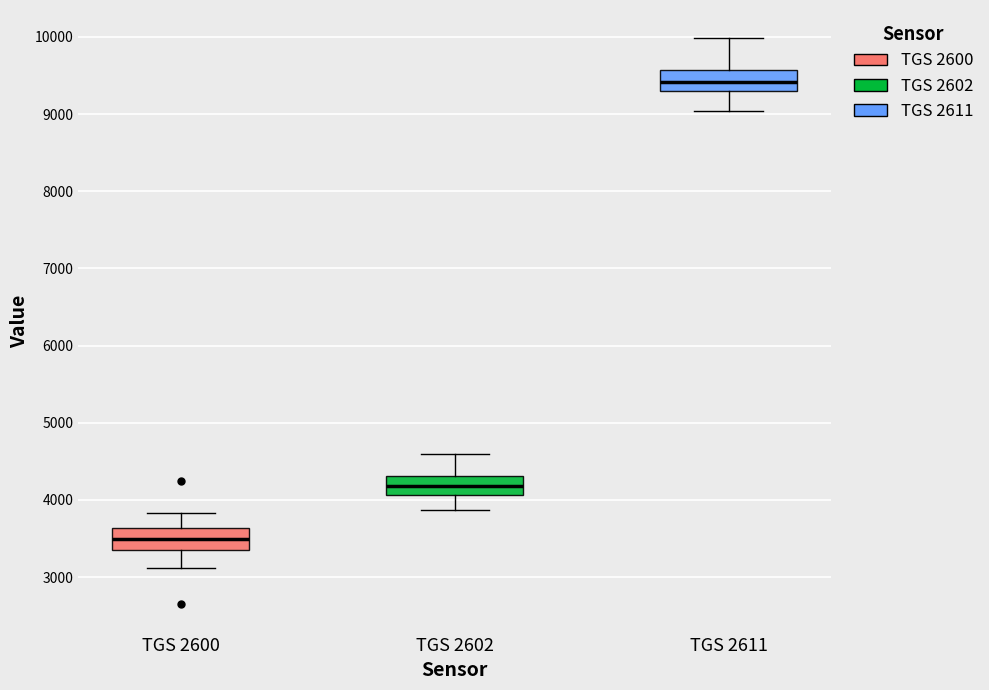

Where does the upper whisker of the box for TGS 2611 end on the y-axis? The values are not printed on the chart, so give them approximately, as read against the axis.

10000